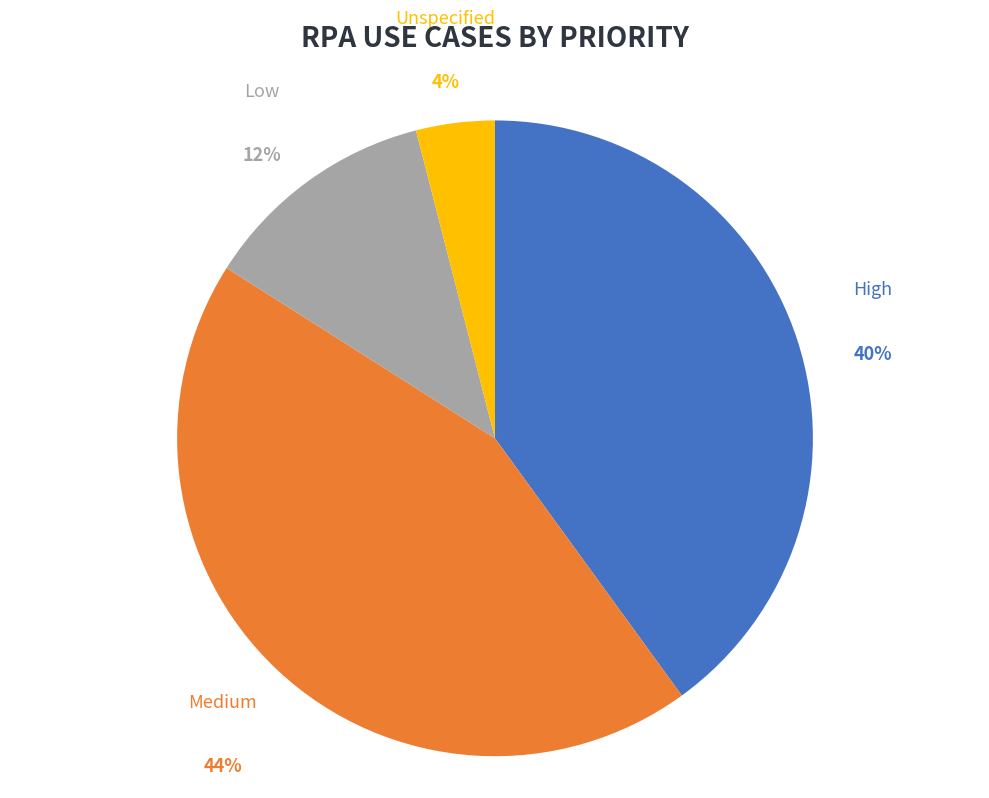

Approximately how many times larger is the value at Low compared to Unspecified?

3.0